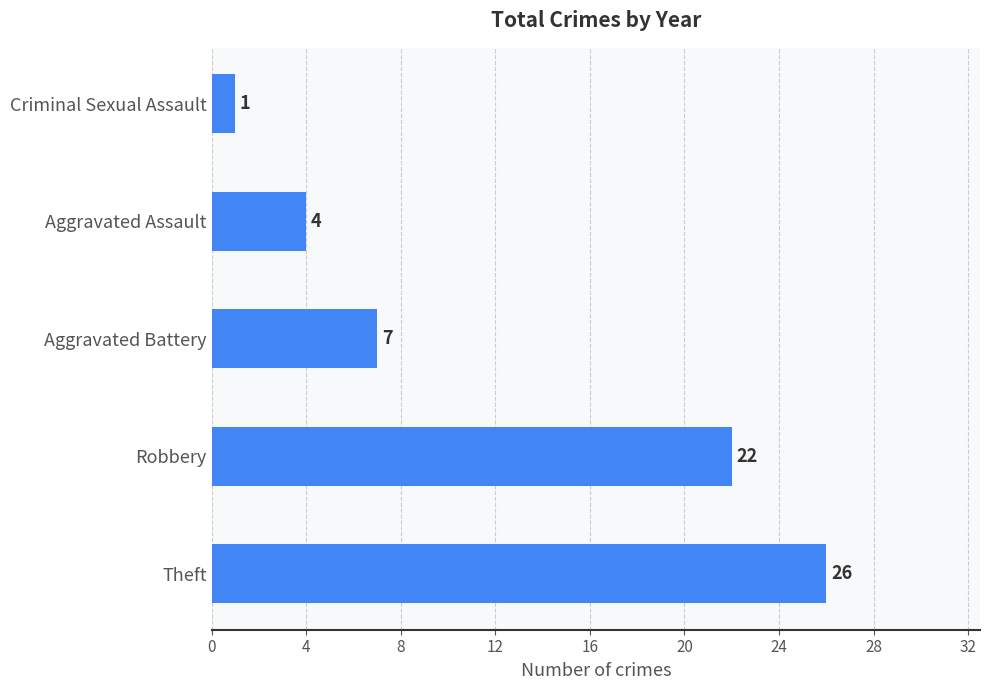

Is it true that the value at Theft is 45?

False